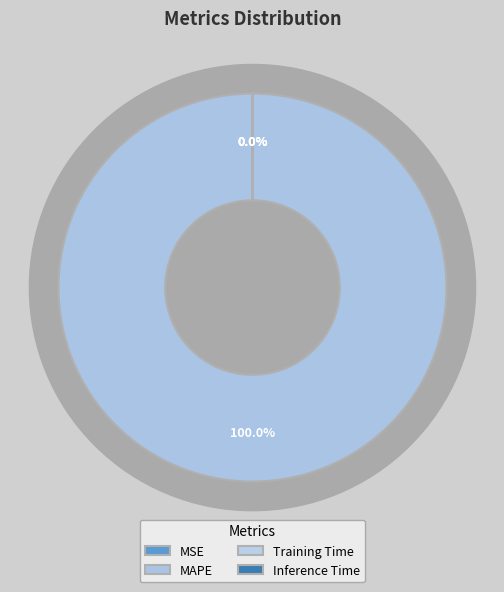

What is the largest slice in the pie chart?

MAPE